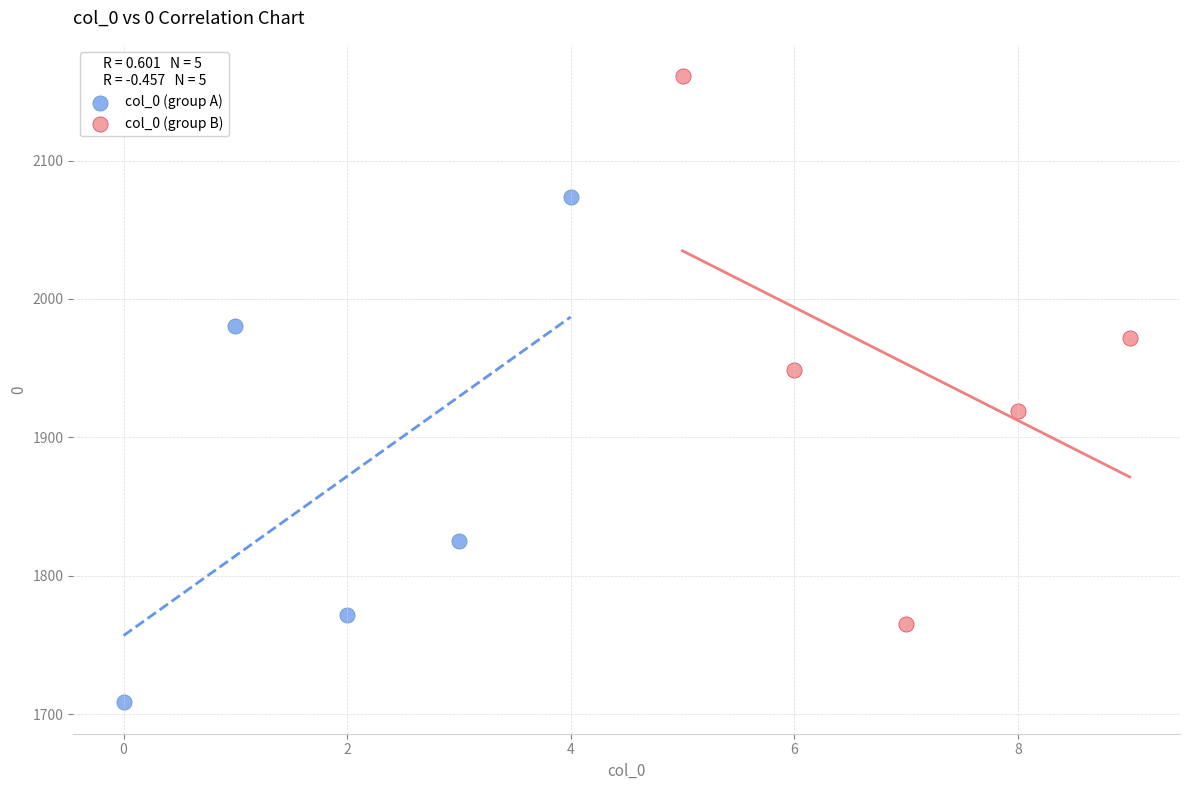

Which series has the largest Y range (max minus min)?

col_0 (group B)